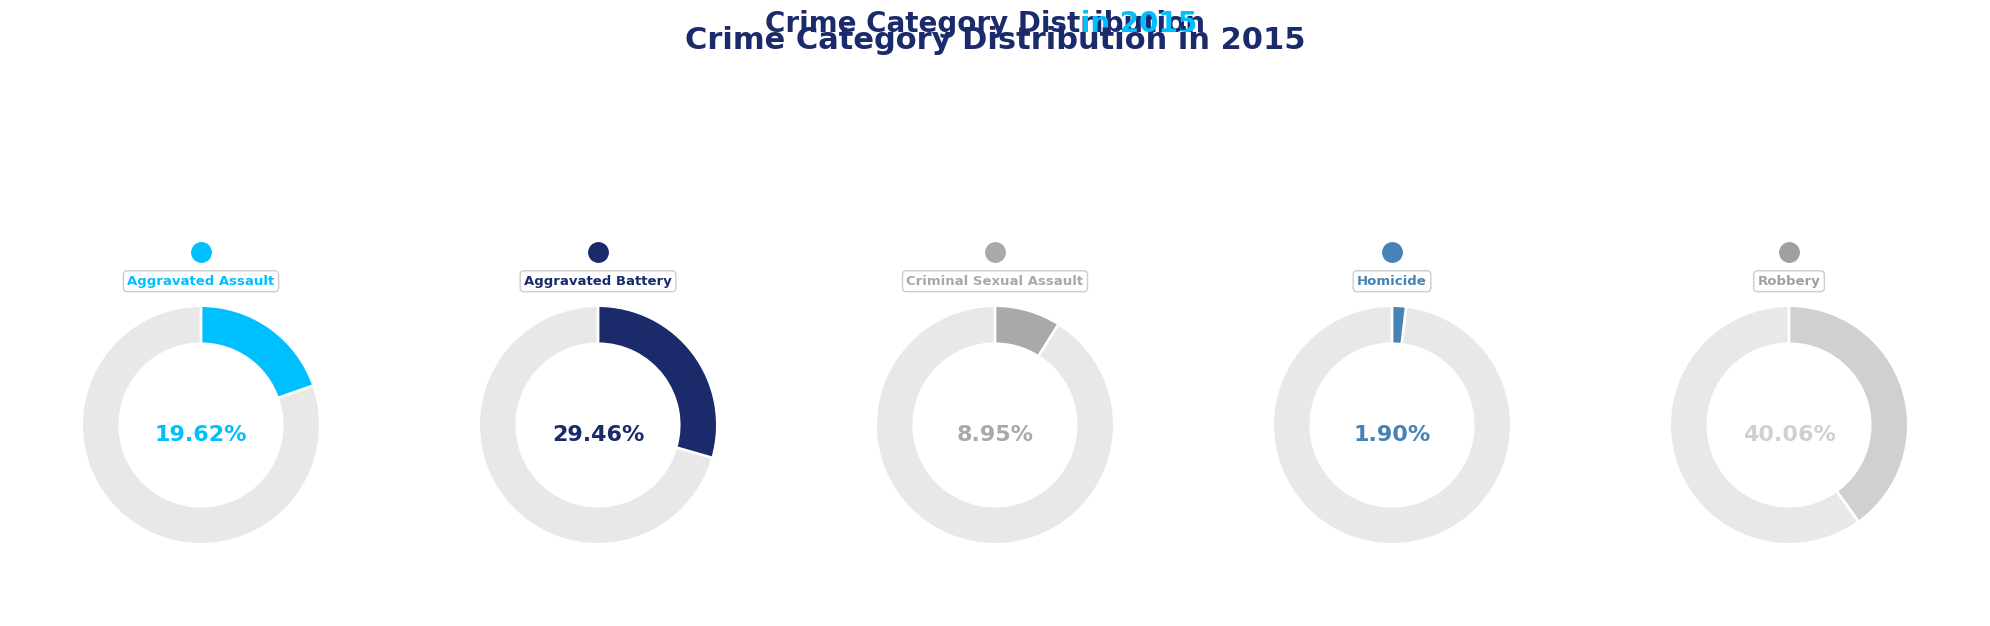

Is there any slice that represents more than half of the pie?

No